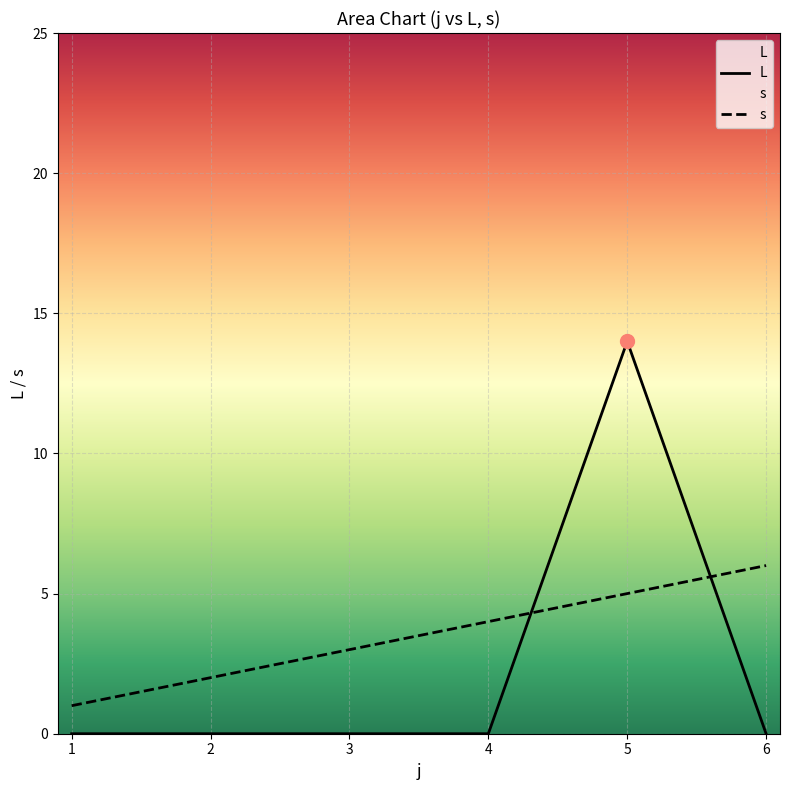

How many lines are shown in the chart?

2